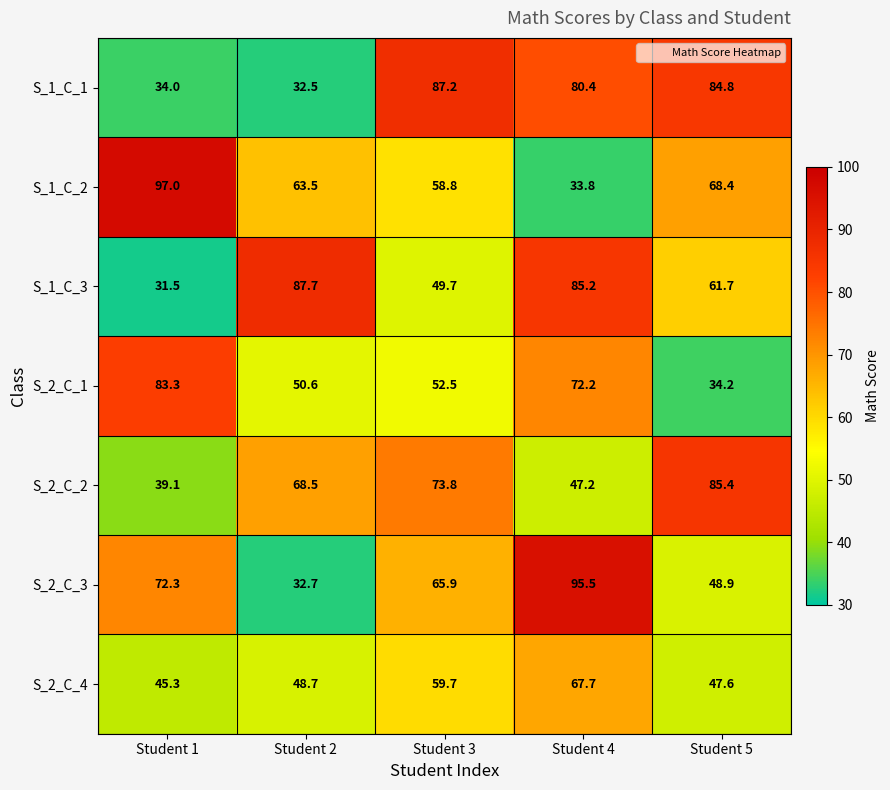

At which category is the sum across all series the highest?

Student 4